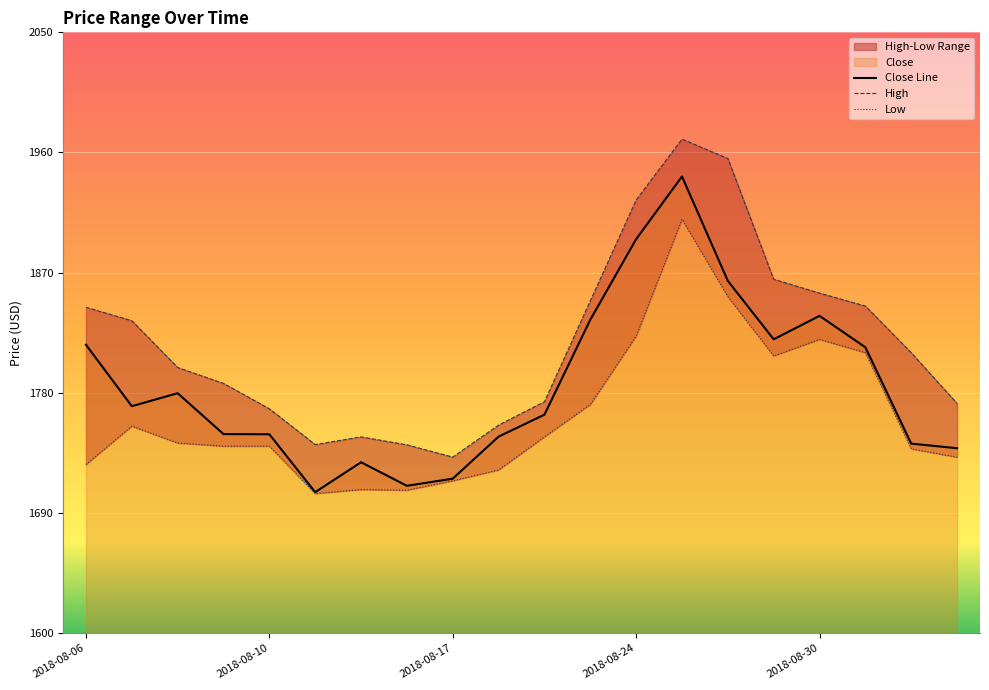

List the series in order of their overall mean, highest first.

High, Close, Low